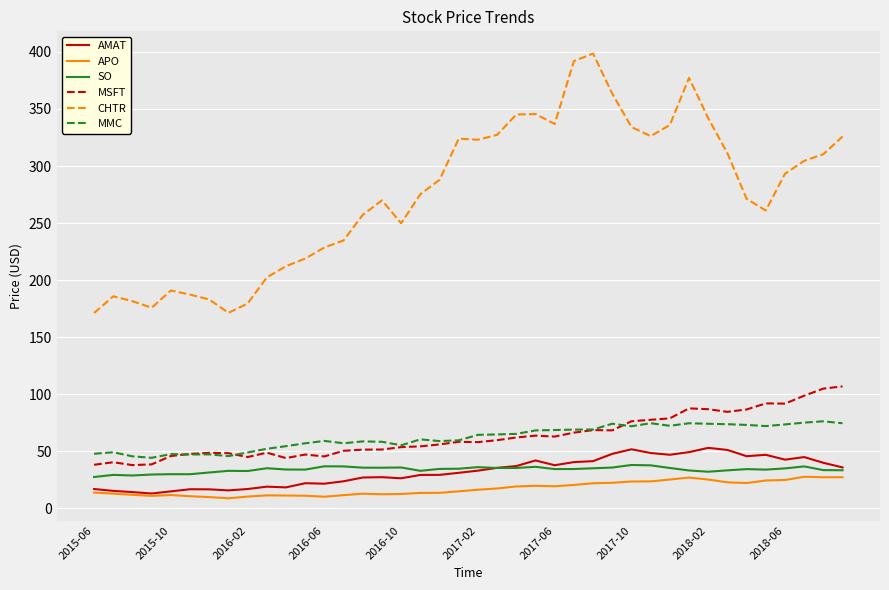

True or false: SO and MSFT intersect in this chart.

False